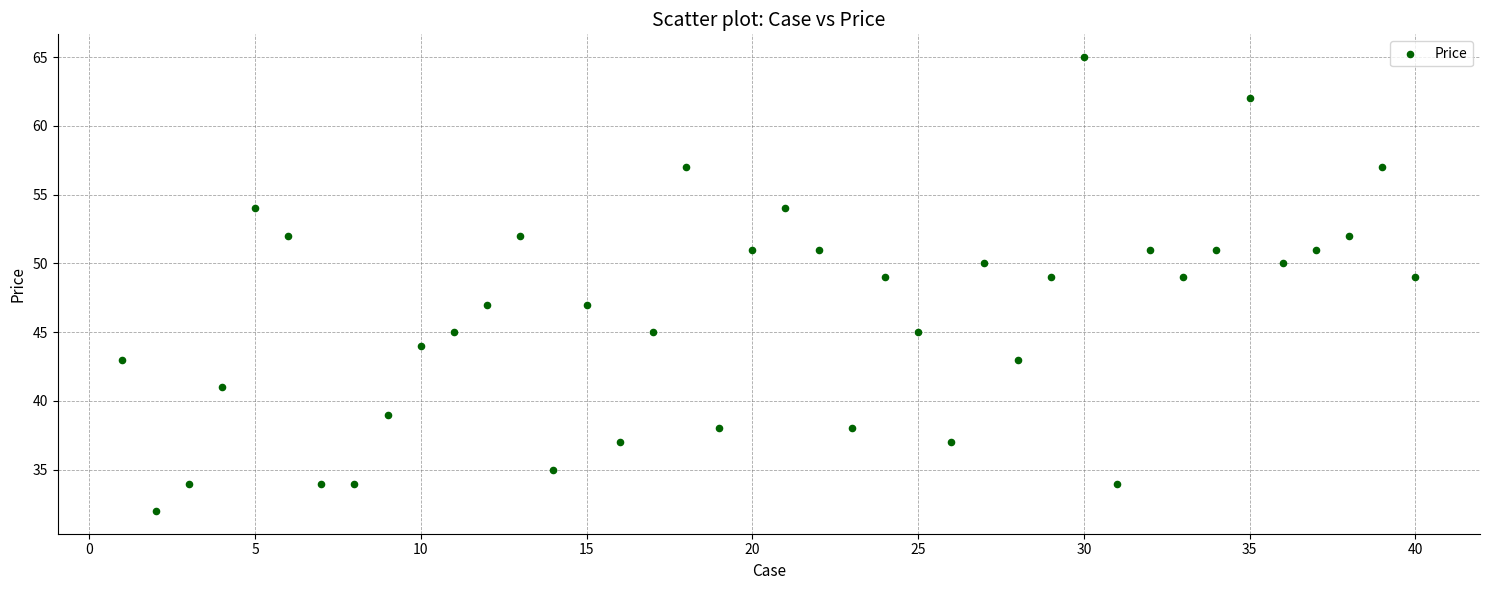

What is the range of Y values (max minus min)?

33